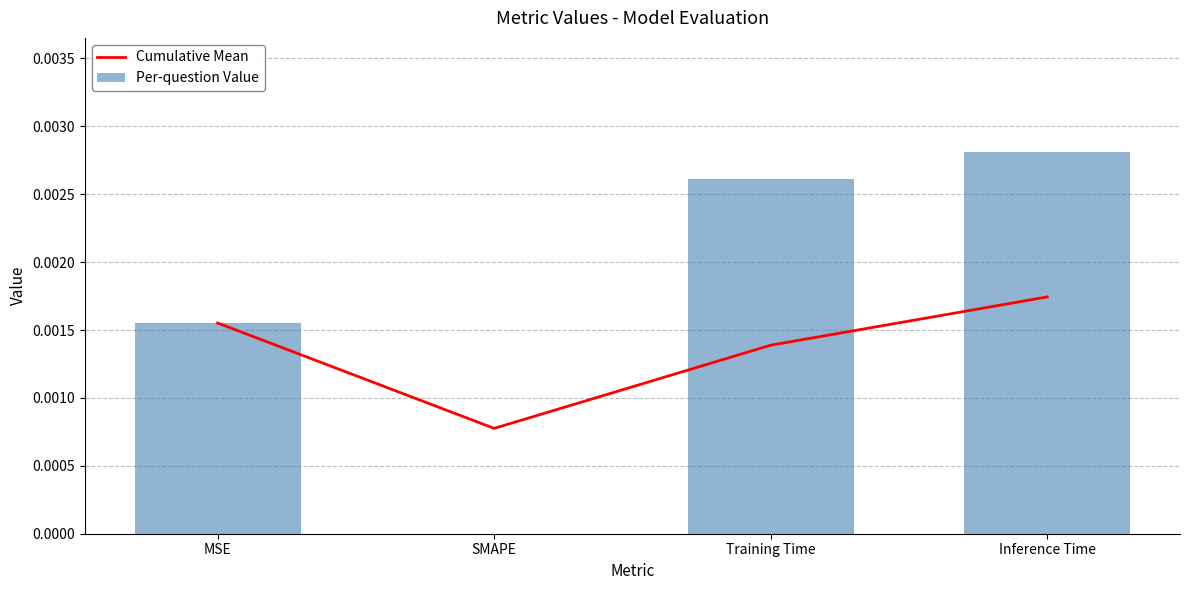

At MSE, list the series in order from largest to smallest.

Cumulative Mean, Per-question Value